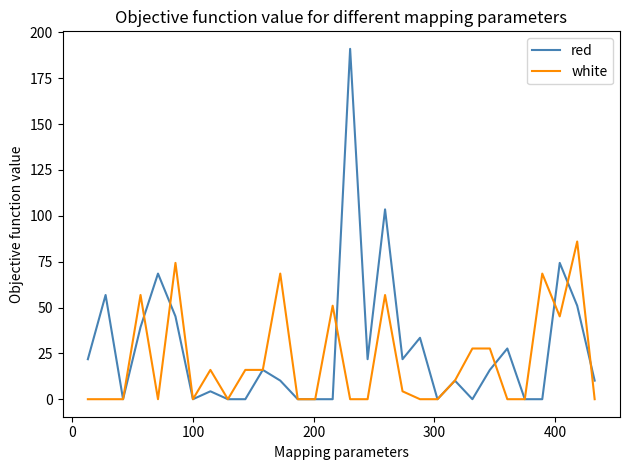

What is the highest value of the red series?

191.1